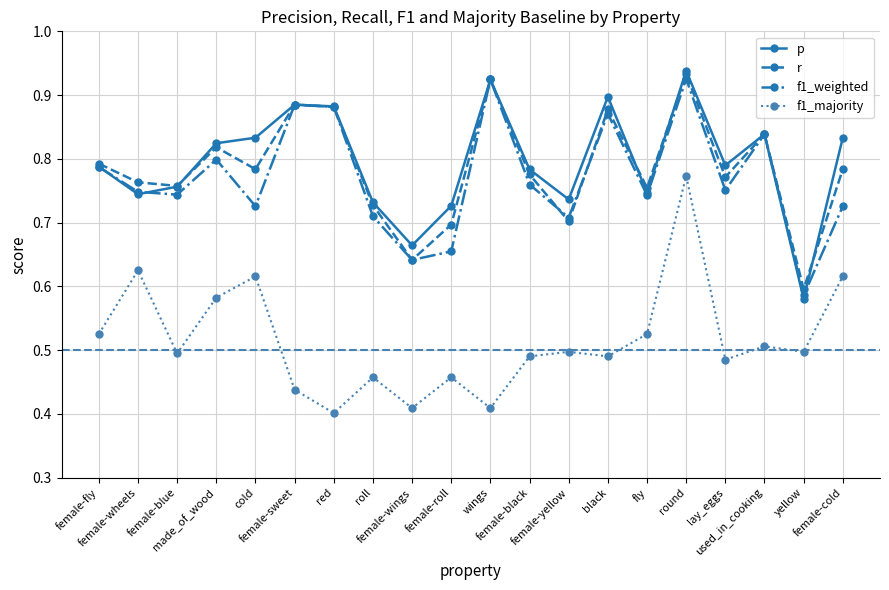

What is the label of the 11th point from the right?

female-roll